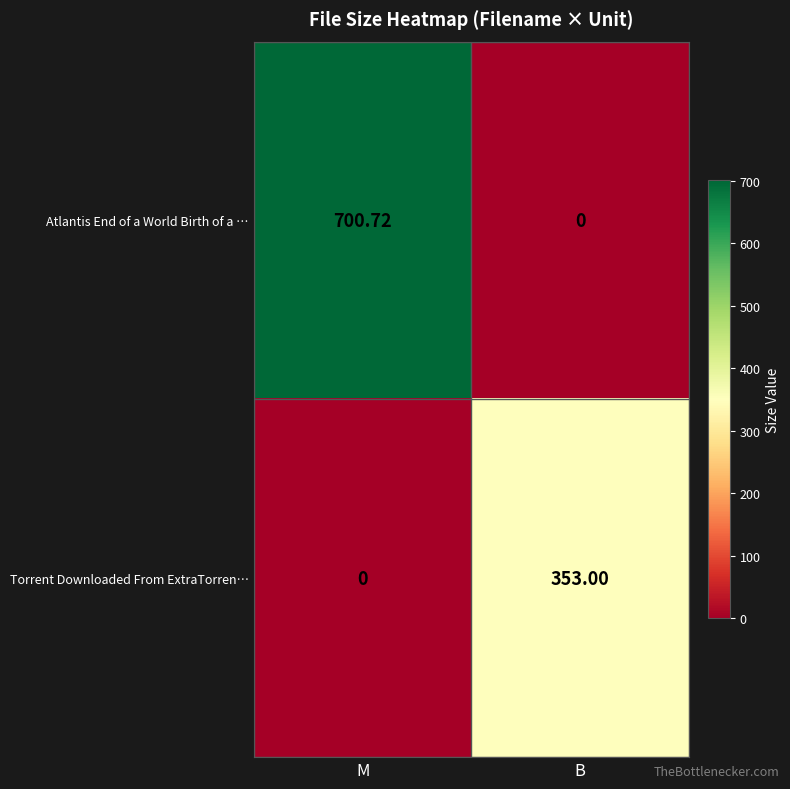

Rank the series at B from highest to lowest value.

Torrent Downloaded From ExtraTorren…, Atlantis End of a World Birth of a …